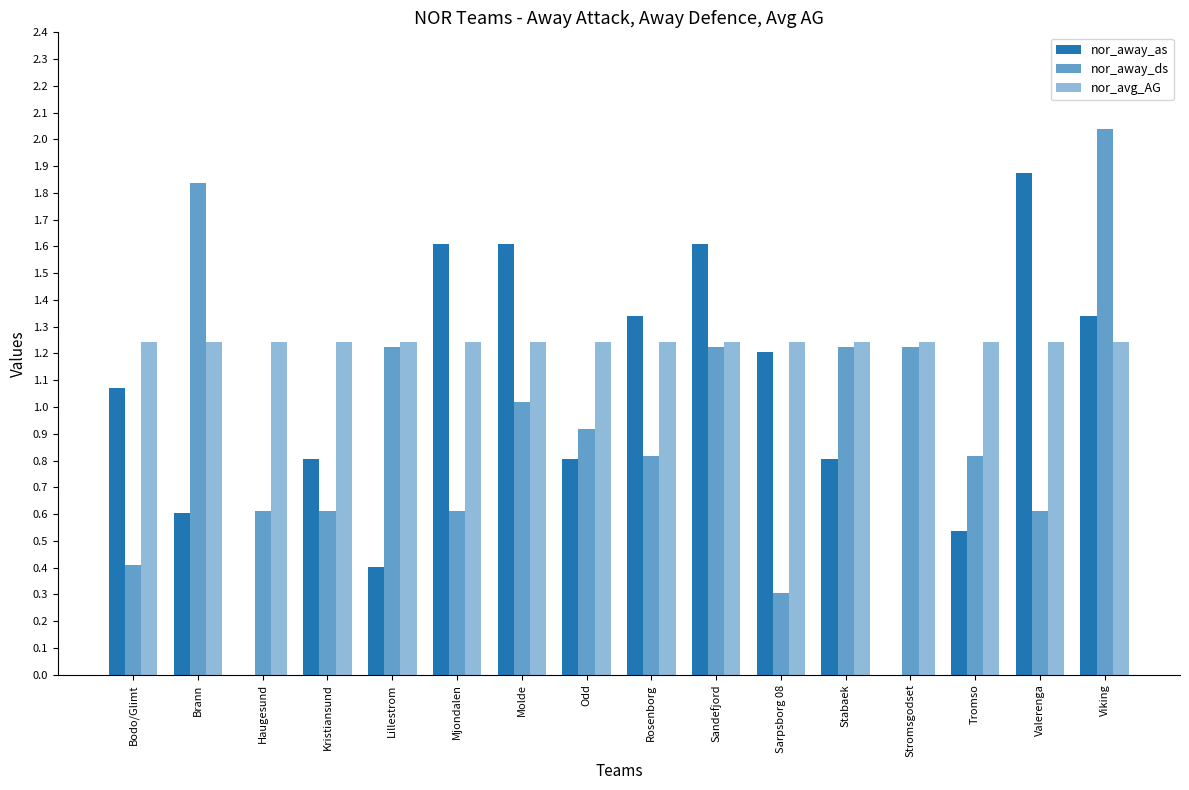

Reading right to left, what are all the values shown in this chart?

nor_away_as: Viking=1.3	Valerenga=1.9	Tromso=0.5	Stromsgodset=0.0	Stabaek=0.8	Sarpsborg 08=1.2	Sandefjord=1.6	Rosenborg=1.3	Odd=0.8	Molde=1.6	Mjondalen=1.6	Lillestrom=0.4	Kristiansund=0.8	Haugesund=0.0	Brann=0.6	Bodo/Glimt=1.1
nor_away_ds: Viking=2.0	Valerenga=0.6	Tromso=0.8	Stromsgodset=1.2	Stabaek=1.2	Sarpsborg 08=0.3	Sandefjord=1.2	Rosenborg=0.8	Odd=0.9	Molde=1.0	Mjondalen=0.6	Lillestrom=1.2	Kristiansund=0.6	Haugesund=0.6	Brann=1.8	Bodo/Glimt=0.4
nor_avg_AG: Viking=1.2	Valerenga=1.2	Tromso=1.2	Stromsgodset=1.2	Stabaek=1.2	Sarpsborg 08=1.2	Sandefjord=1.2	Rosenborg=1.2	Odd=1.2	Molde=1.2	Mjondalen=1.2	Lillestrom=1.2	Kristiansund=1.2	Haugesund=1.2	Brann=1.2	Bodo/Glimt=1.2